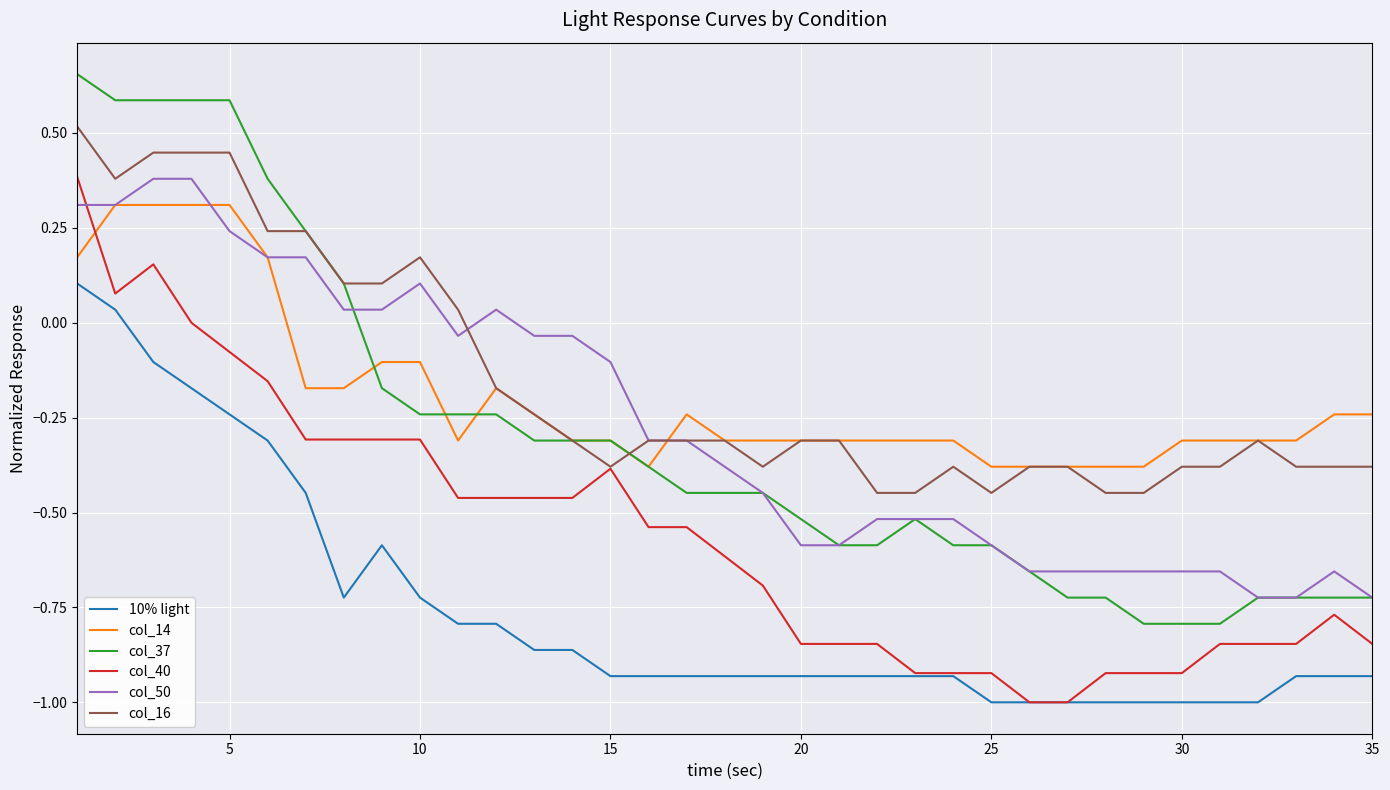

True or false: 10% light and col_16 cross at least once.

False